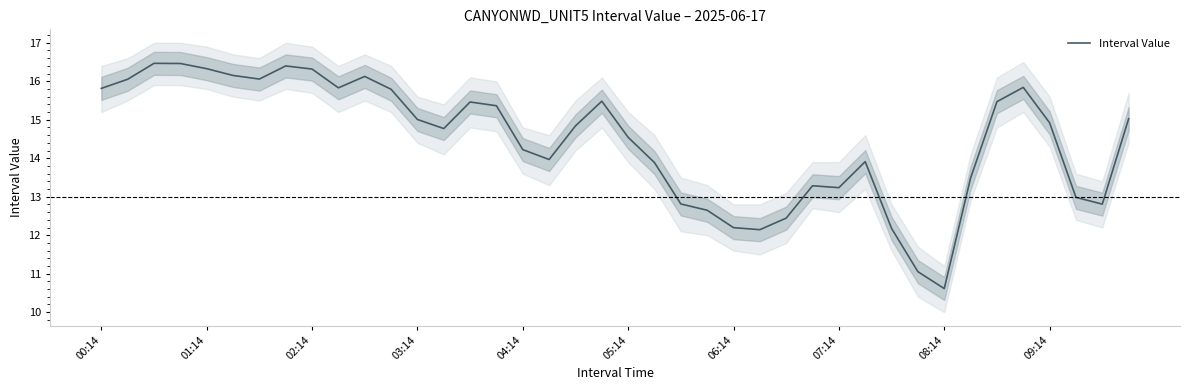

Reading left to right, what are all the values shown in this chart?

15.8	16.1	16.5	16.5	16.3	16.2	16.1	16.4	16.3	15.8	16.1	15.8	15.0	14.8	15.5	15.4	14.2	14.0	14.8	15.5	14.5	13.9	12.8	12.6	12.2	12.1	12.4	13.3	13.2	13.9	12.2	11.1	10.6	13.5	15.5	15.8	14.9	13.0	12.8	15.0